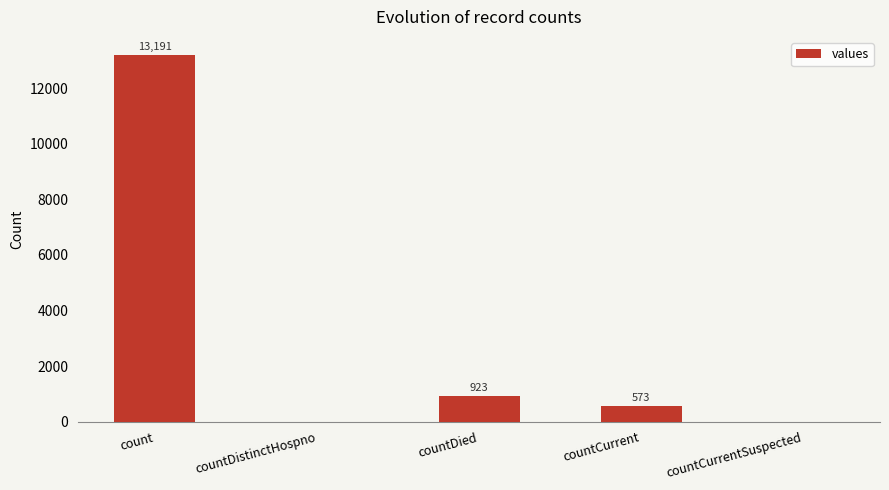

Are the bars horizontal?

No